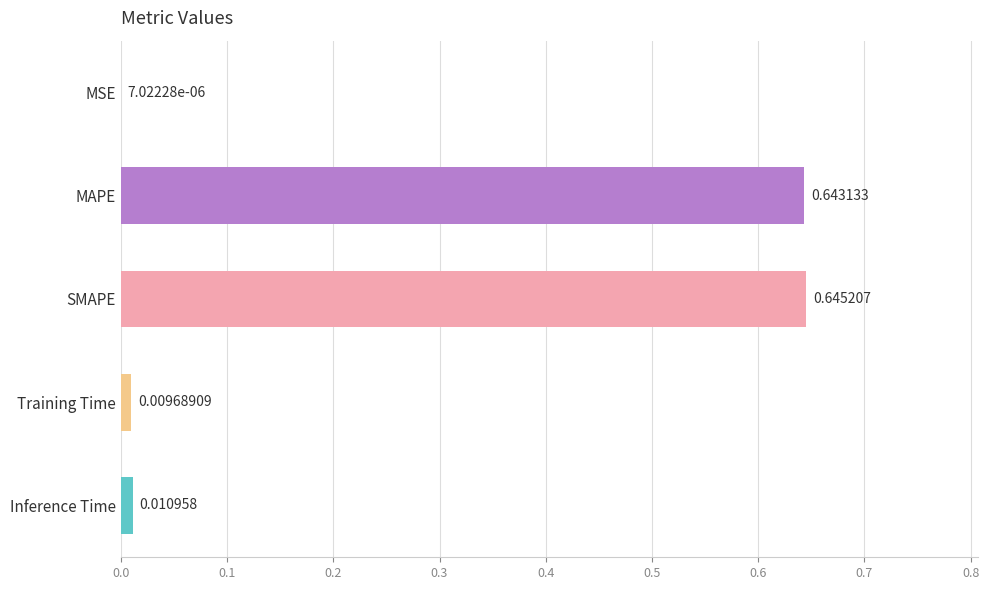

At which category does the chart reach its peak across all series?

SMAPE